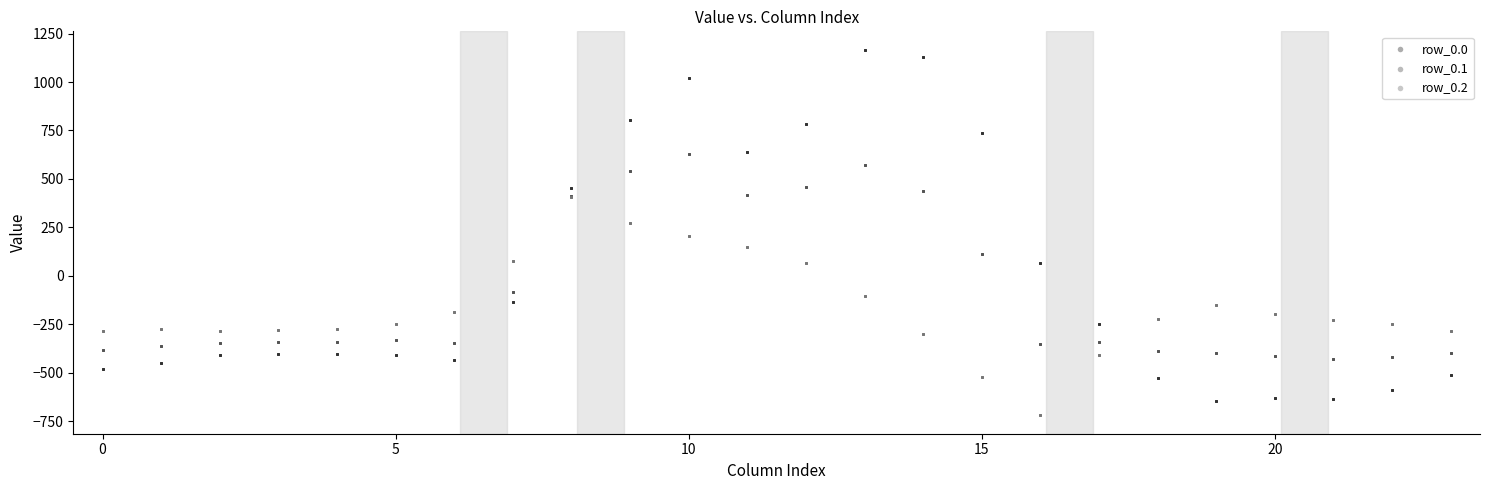

Across all data points, what is the range of X values (max minus min)?

23.0